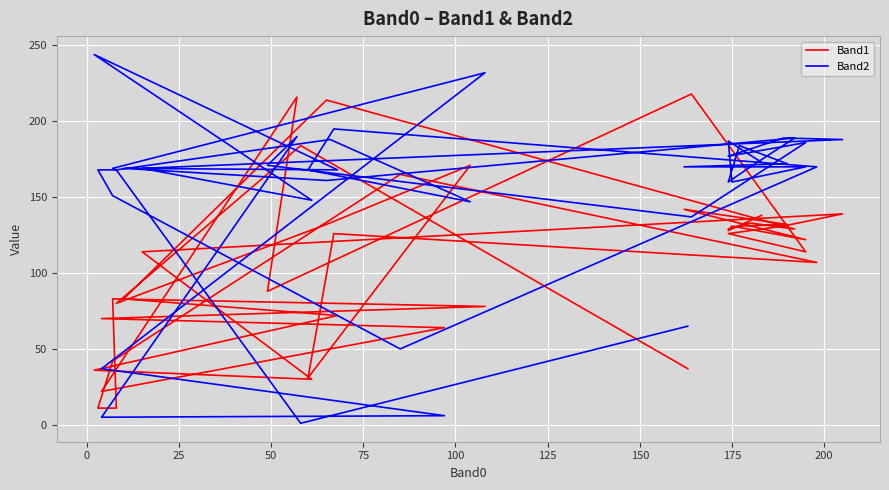

Reading right to left, extract all data points from this chart.

Band1: 138	128	131	122	142	132	131	129	133	129	214	83	72	36	30	114	139	131	126	114	218	88	216	22	64	70	78	83	11	11	42	165	107	126	31	171	133	80	184	37
Band2: 173	187	160	170	170	172	184	160	170	189	161	169	168	244	148	169	188	189	177	186	137	171	190	5	6	37	232	169	168	168	151	50	170	195	168	147	188	168	1	65